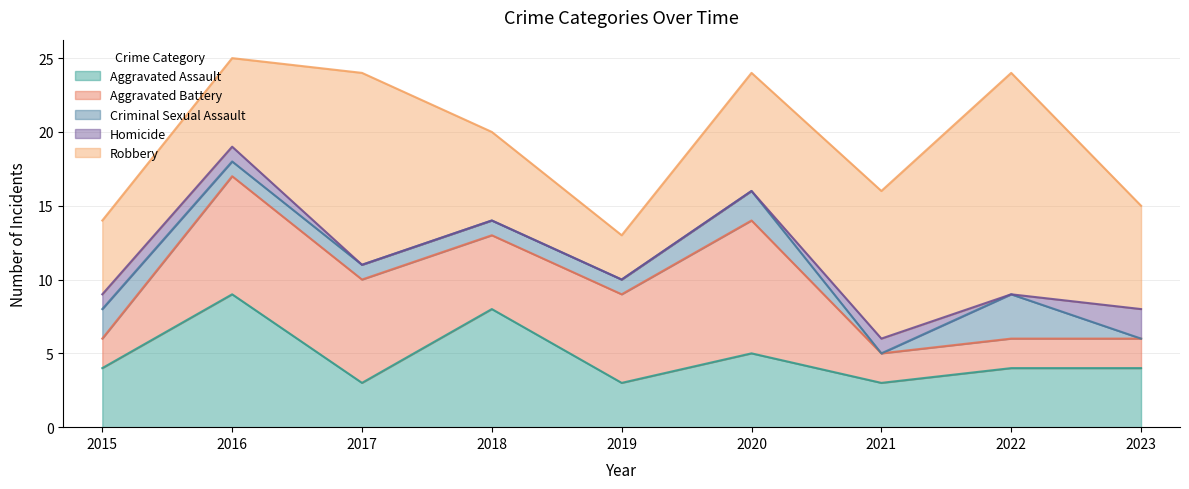

Where does the Aggravated Battery series first go above 5?

2016